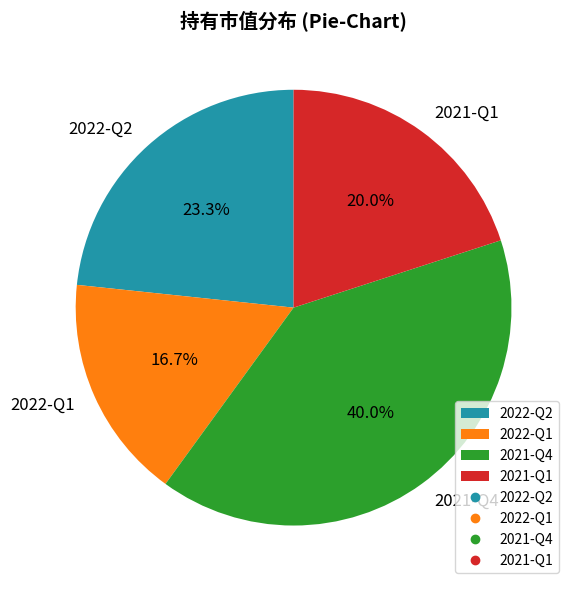

What is the total percentage of 2022-Q1 and 2021-Q4?

56.7%